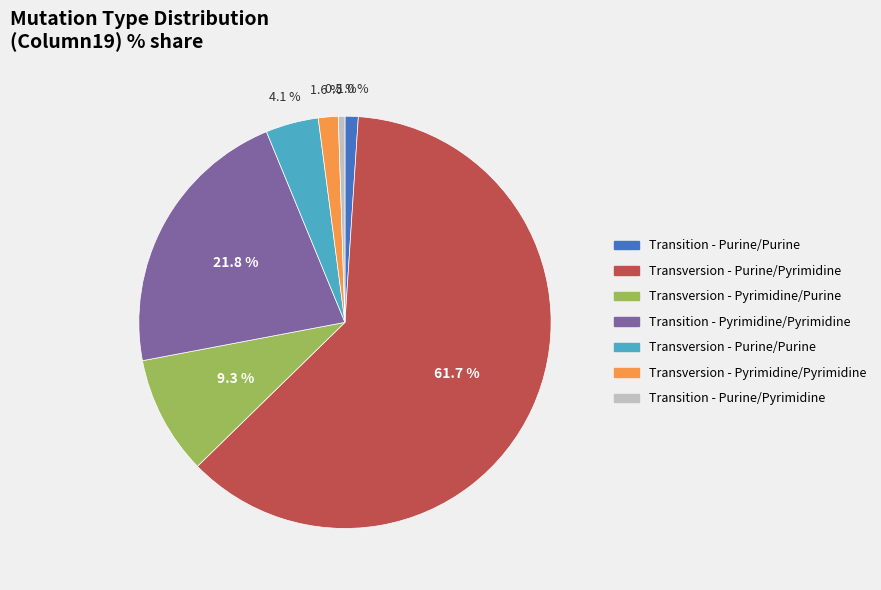

Rank the categories by value from lowest to highest.

Transition - Purine/Pyrimidine, Transition - Purine/Purine, Transversion - Pyrimidine/Pyrimidine, Transversion - Purine/Purine, Transversion - Pyrimidine/Purine, Transition - Pyrimidine/Pyrimidine, Transversion - Purine/Pyrimidine